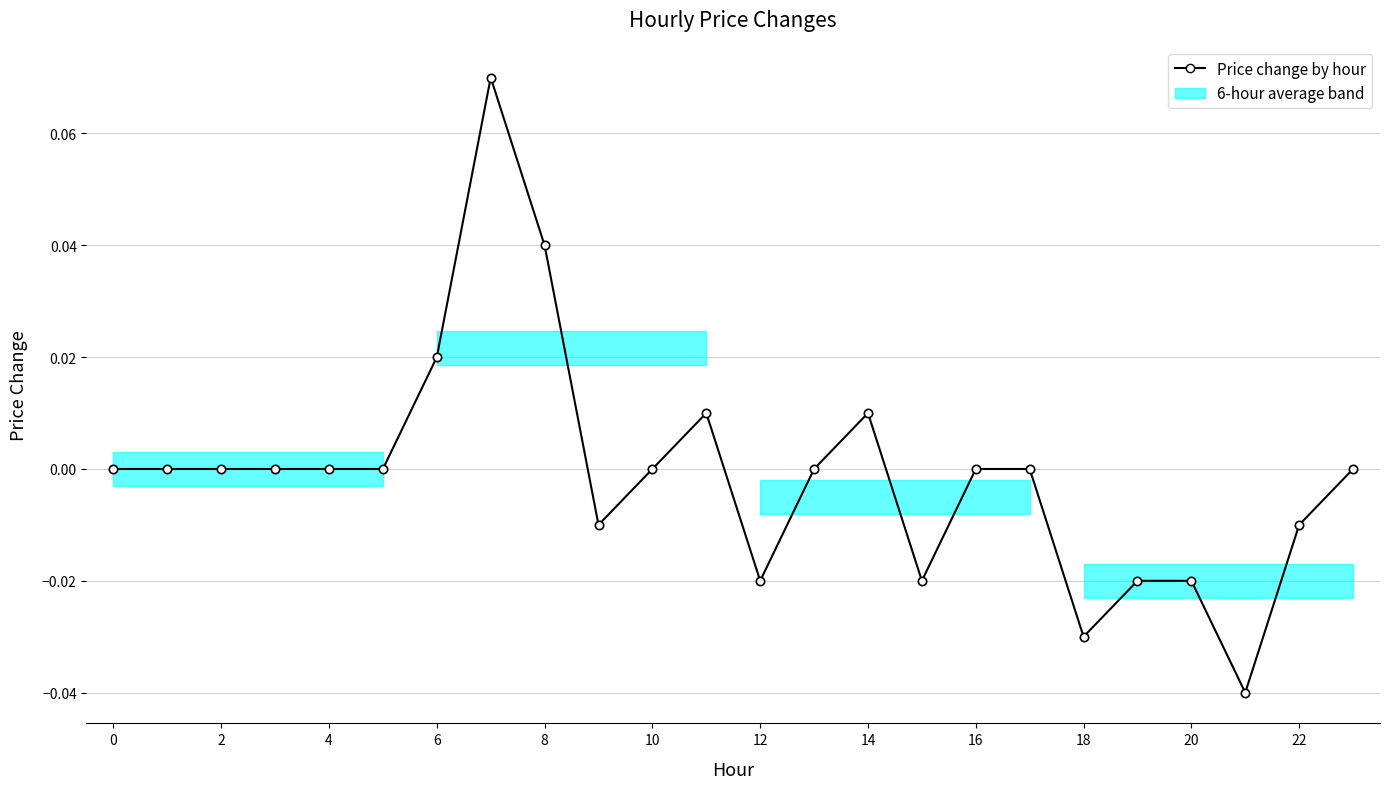

True or false: the data has more than 2 interior local peaks.

True